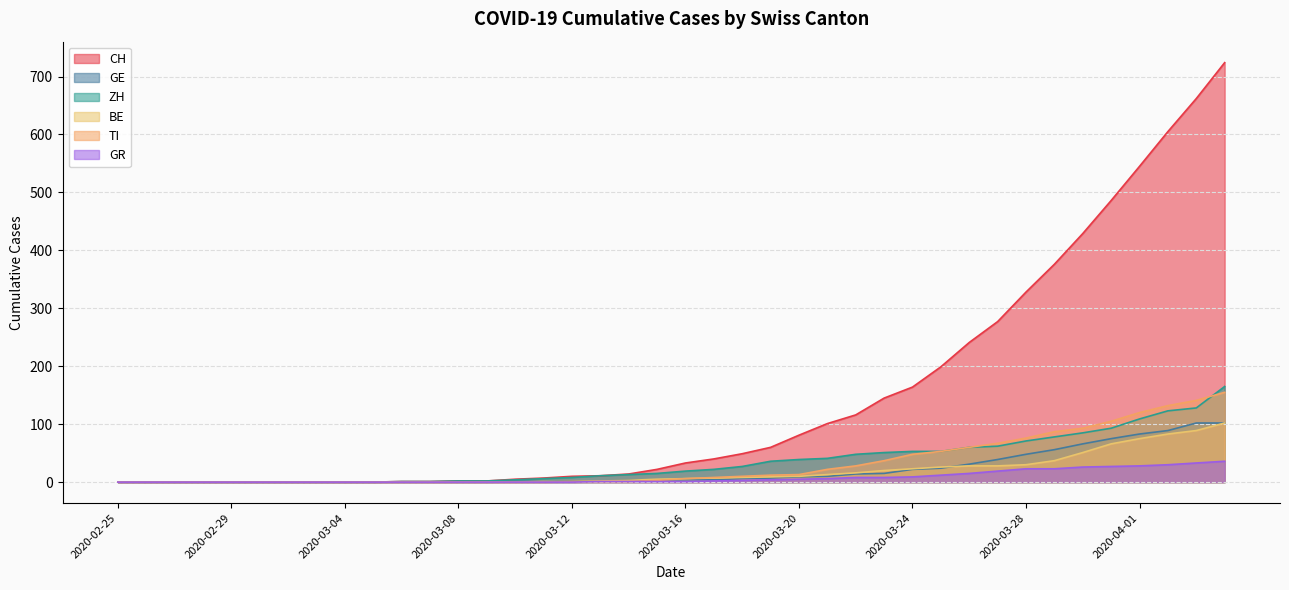

Where is TI nearest to the value 77?

2020-03-28